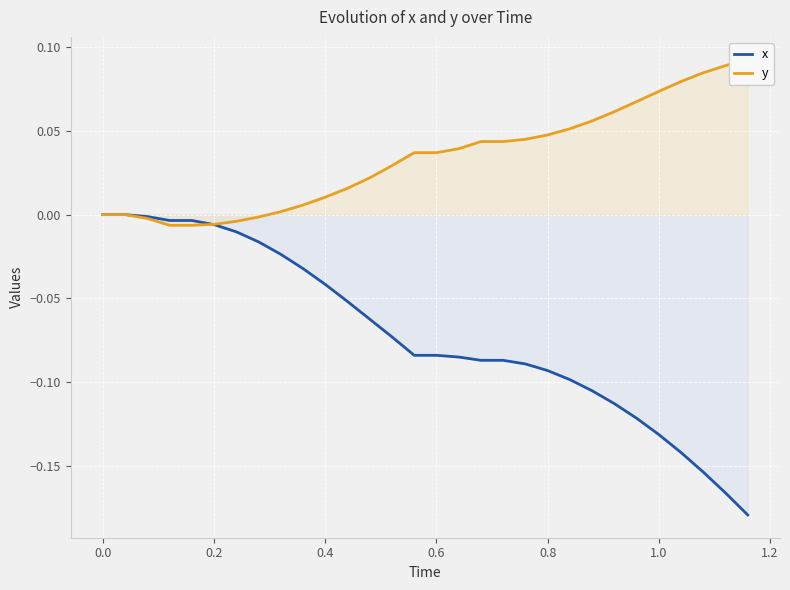

How many intersections are there between y and x?

1